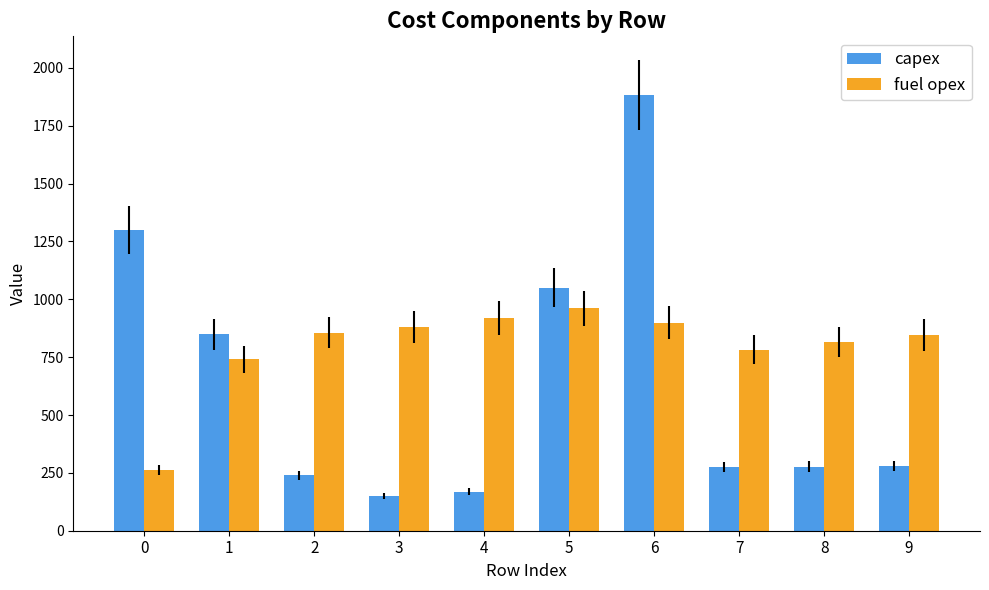

The value of fuel opex at 8 is 814. True or false?

True